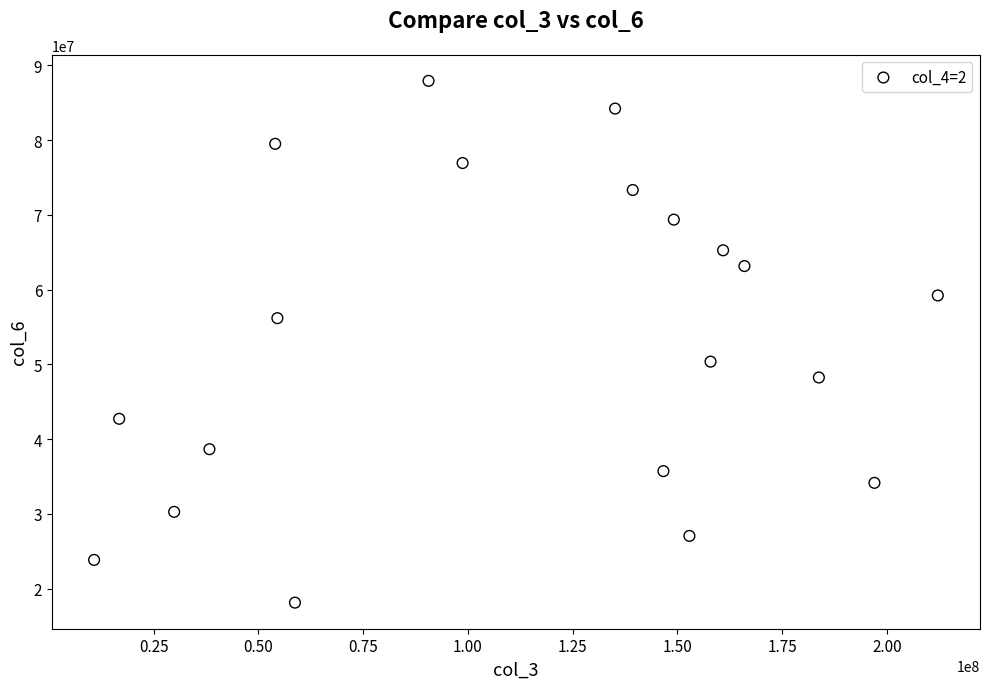

What is the range of Y values (max minus min)?

69815965